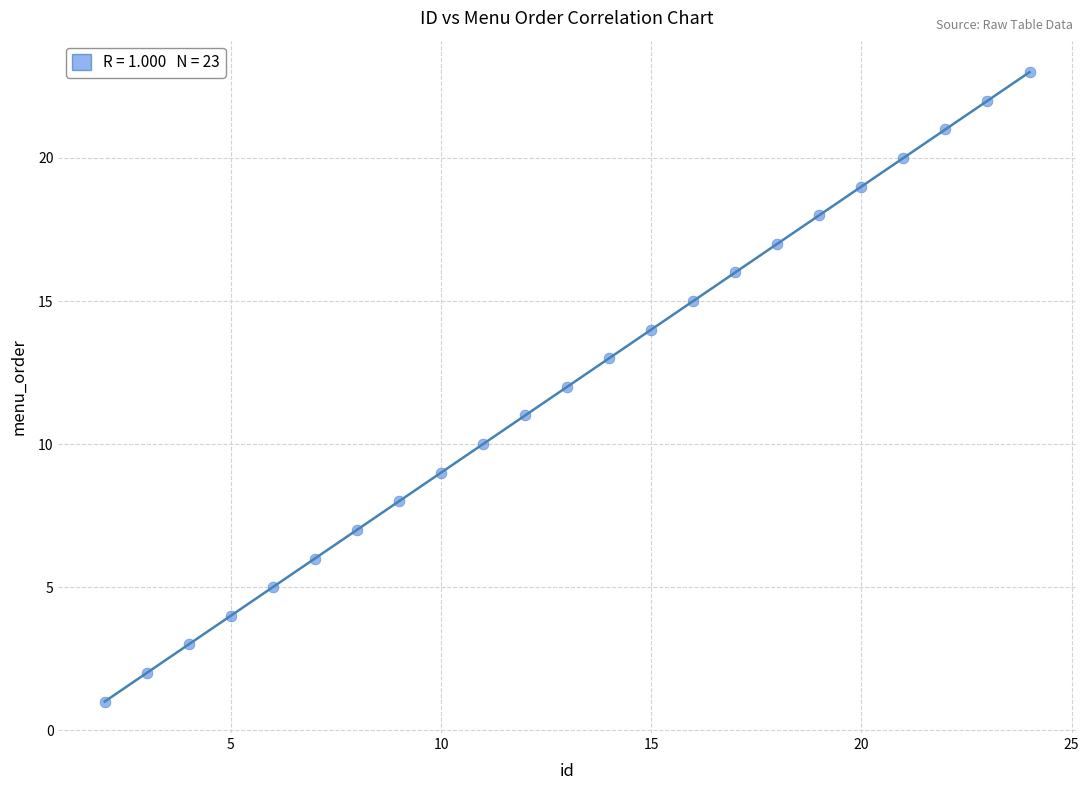

What is the range of X values (max minus min)?

22